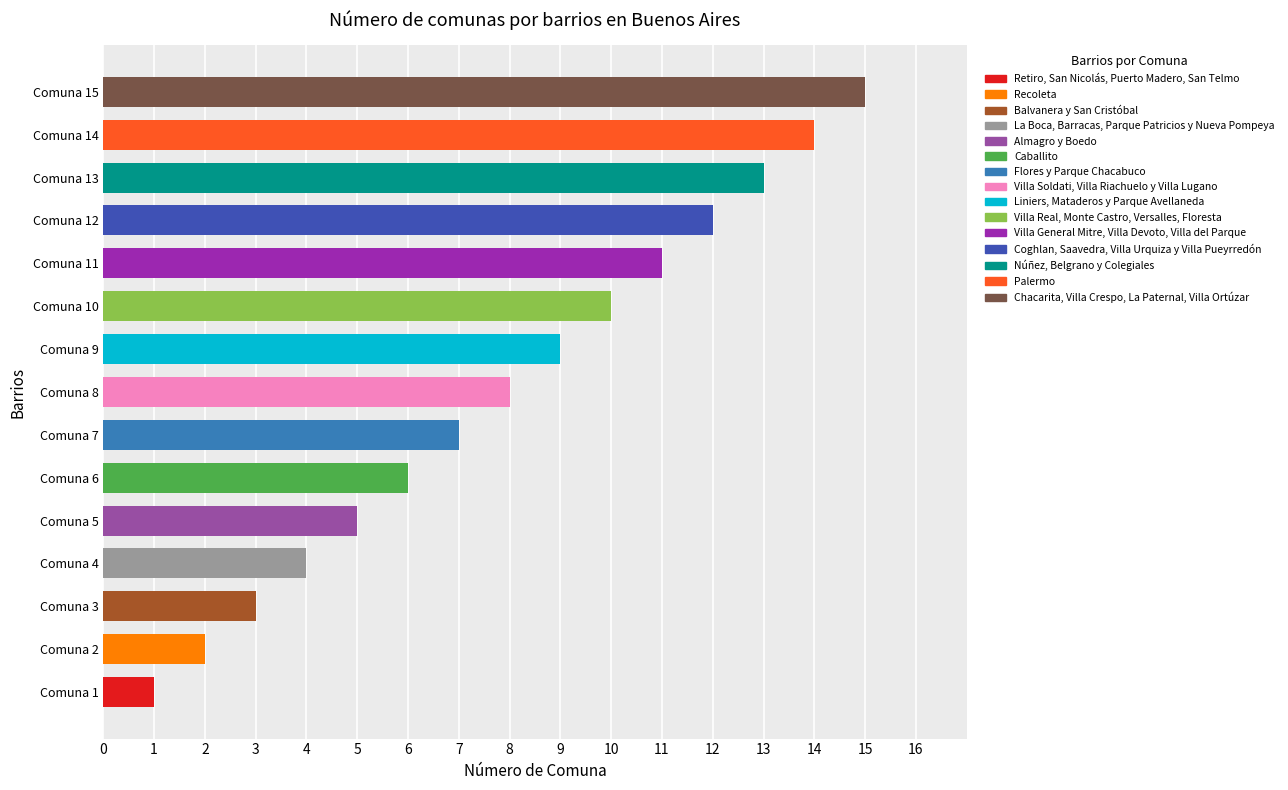

What is the difference between the second highest and second lowest values?

12